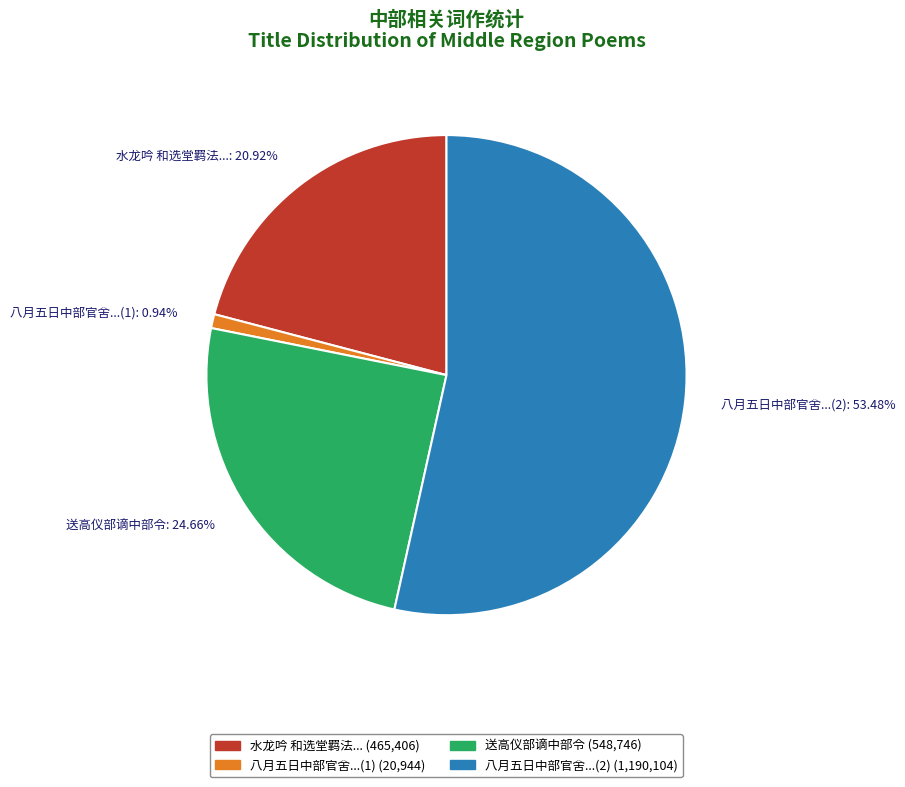

To the nearest percent, what is the average slice percentage?

25%